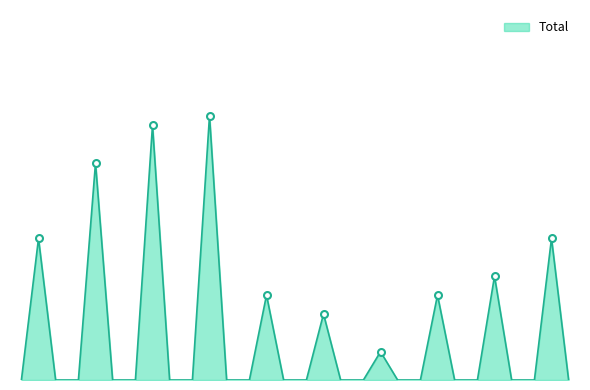

Rank the categories by value from lowest to highest.

2021, 2020, 2019, 2022, 2023, 2015, 2024, 2016, 2017, 2018